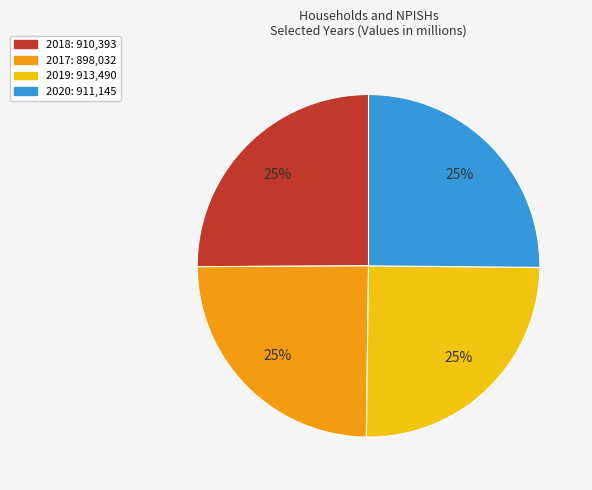

What percentage is the 2020 slice, to the nearest percent?

25%